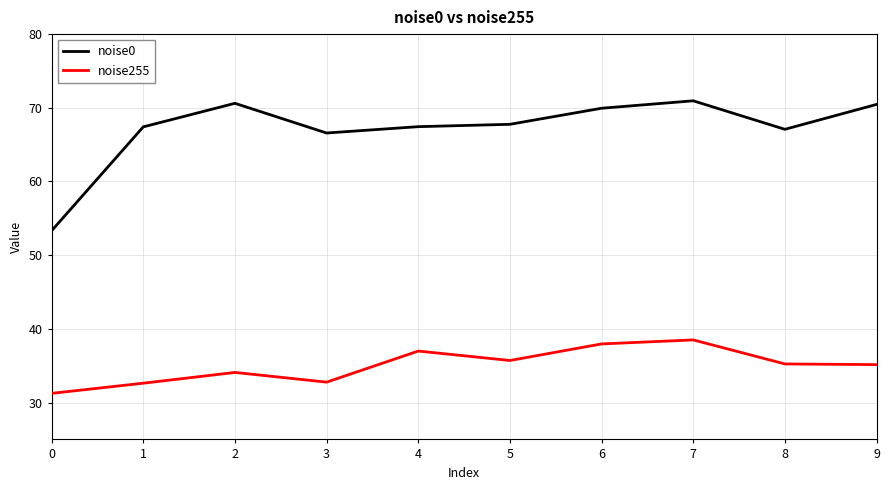

What is the approximate value of noise0 at 6?

69.9